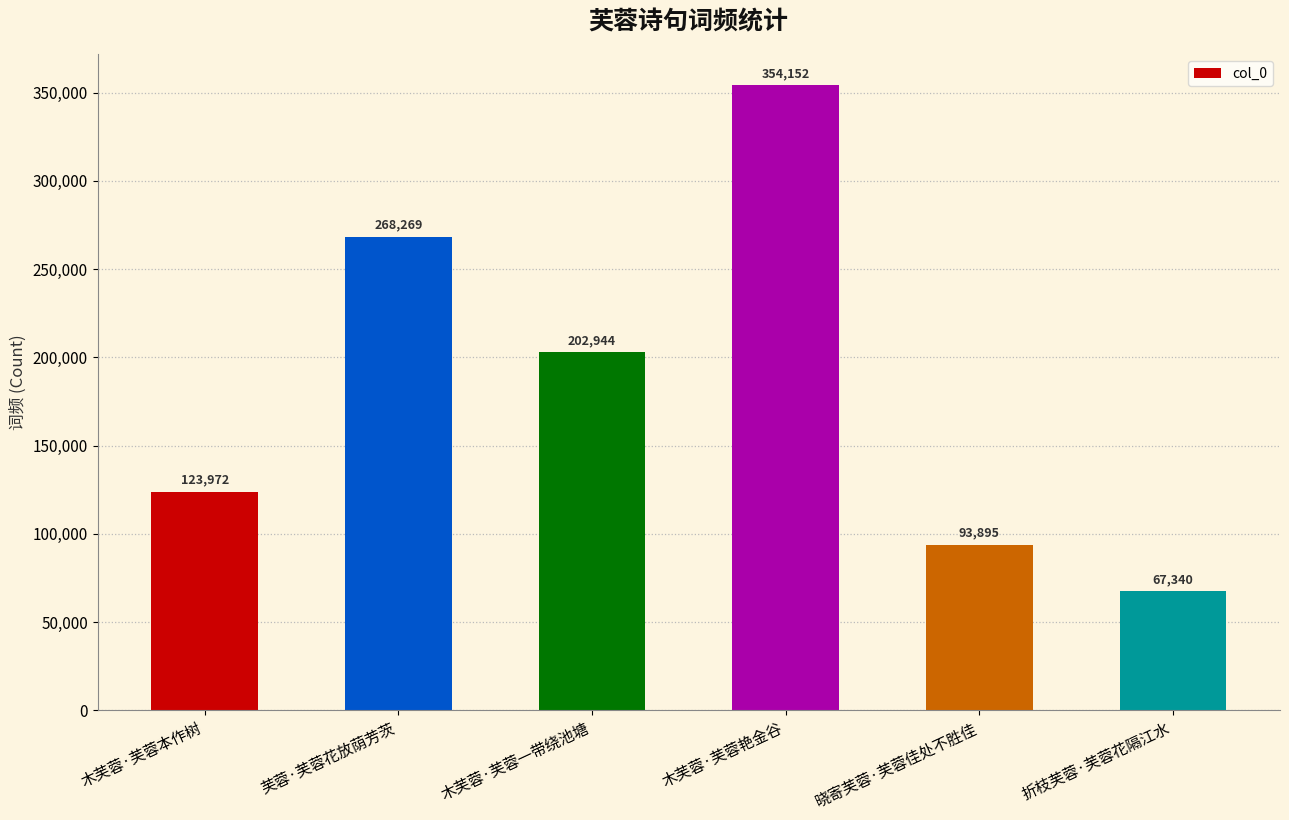

Which label corresponds to the largest value in the chart?

木芙蓉·芙蓉艳金谷